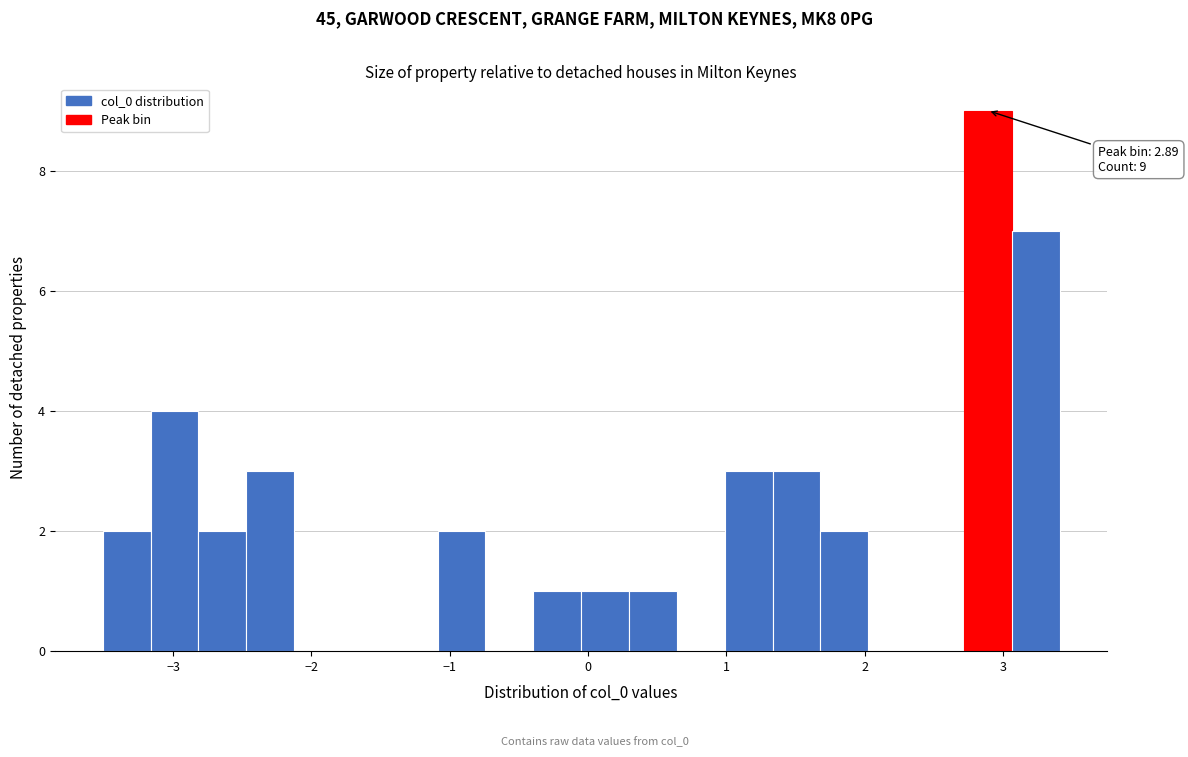

Read against the x-axis, roughly where is the centre of the tallest bar?

2.9